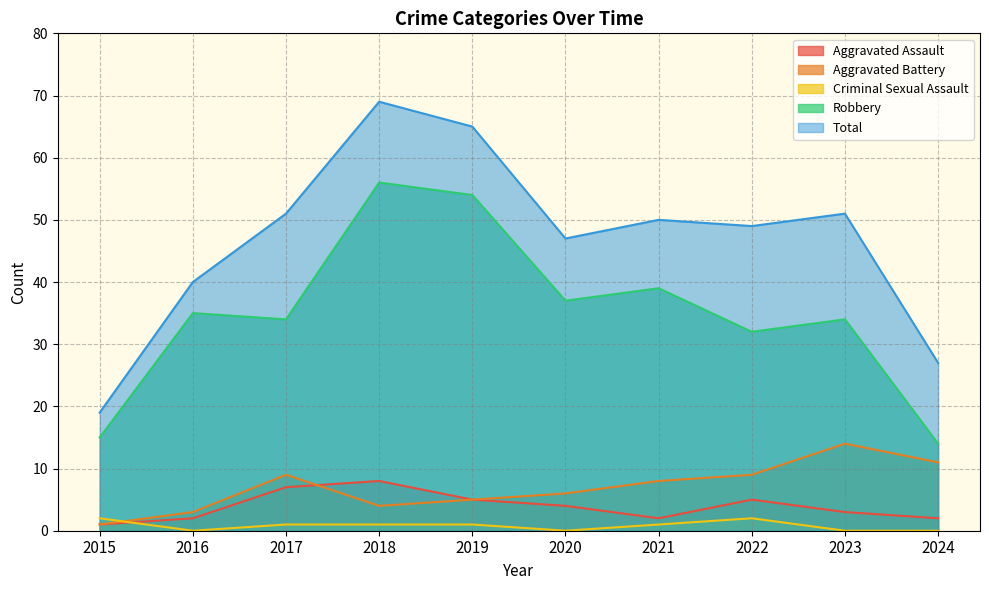

Reading left to right, list all the values displayed in this chart.

Aggravated Assault: 2015=1	2016=2	2017=7	2018=8	2019=5	2020=4	2021=2	2022=5	2023=3	2024=2
Aggravated Battery: 2015=1	2016=3	2017=9	2018=4	2019=5	2020=6	2021=8	2022=9	2023=14	2024=11
Criminal Sexual Assault: 2015=2	2016=0	2017=1	2018=1	2019=1	2020=0	2021=1	2022=2	2023=0	2024=0
Robbery: 2015=15	2016=35	2017=34	2018=56	2019=54	2020=37	2021=39	2022=32	2023=34	2024=14
Total: 2015=19	2016=40	2017=51	2018=69	2019=65	2020=47	2021=50	2022=49	2023=51	2024=27